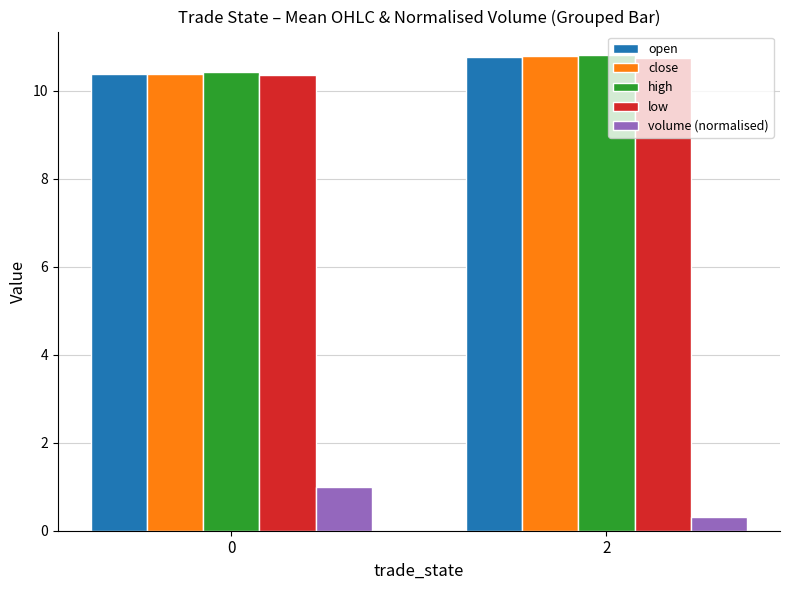

Is it true that low equals 10.7 at 2?

True